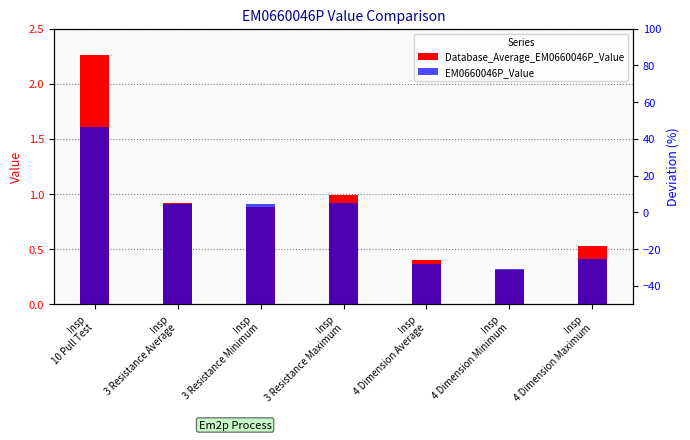

What is the label of the 2nd bar from the right?

Insp
4 Dimension Minimum